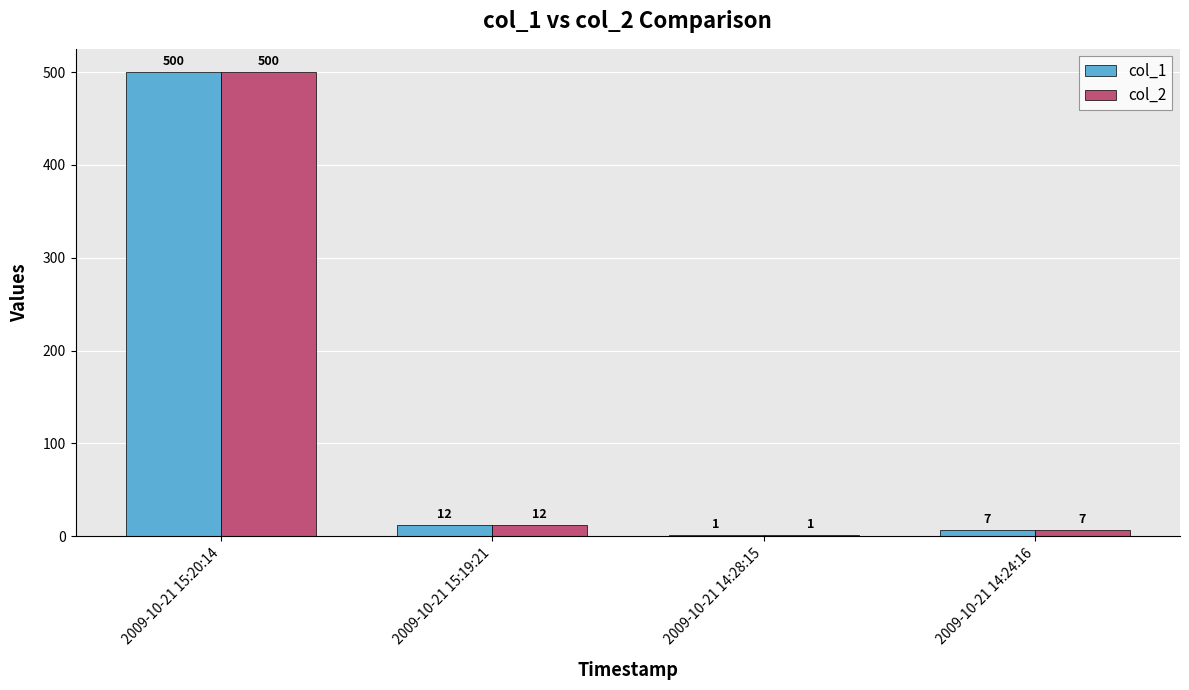

What is the sum of the col_1 values at 2009-10-21 14:28:15 and 2009-10-21 14:24:16?

8